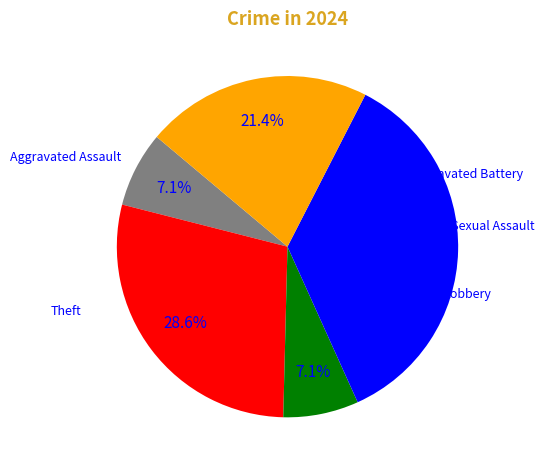

To the nearest percent, what is the difference between the Robbery and Criminal Sexual Assault slice percentages?

29%